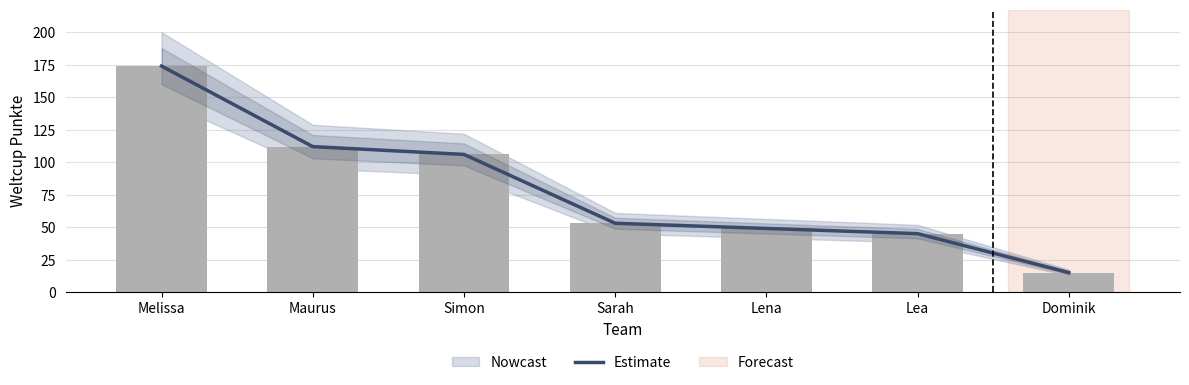

Reading right to left, transcribe all the data shown in this chart.

15	45	49	53	106	112	174